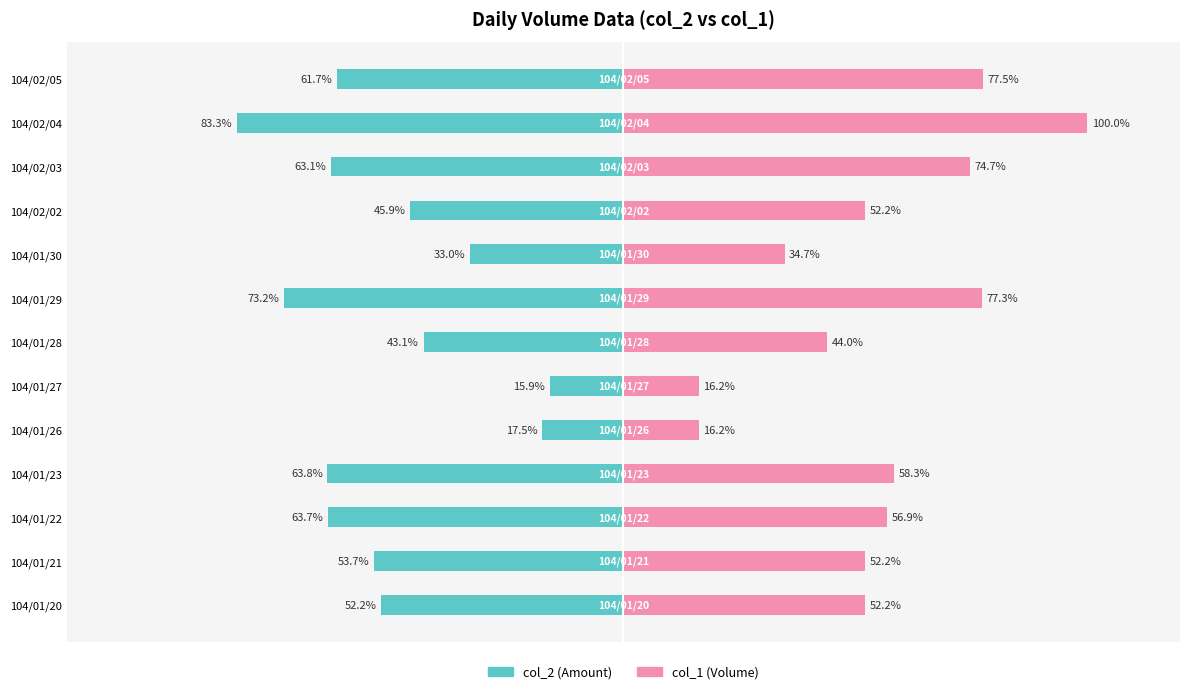

At 104/02/03, list the series in order from largest to smallest.

col_1, col_2